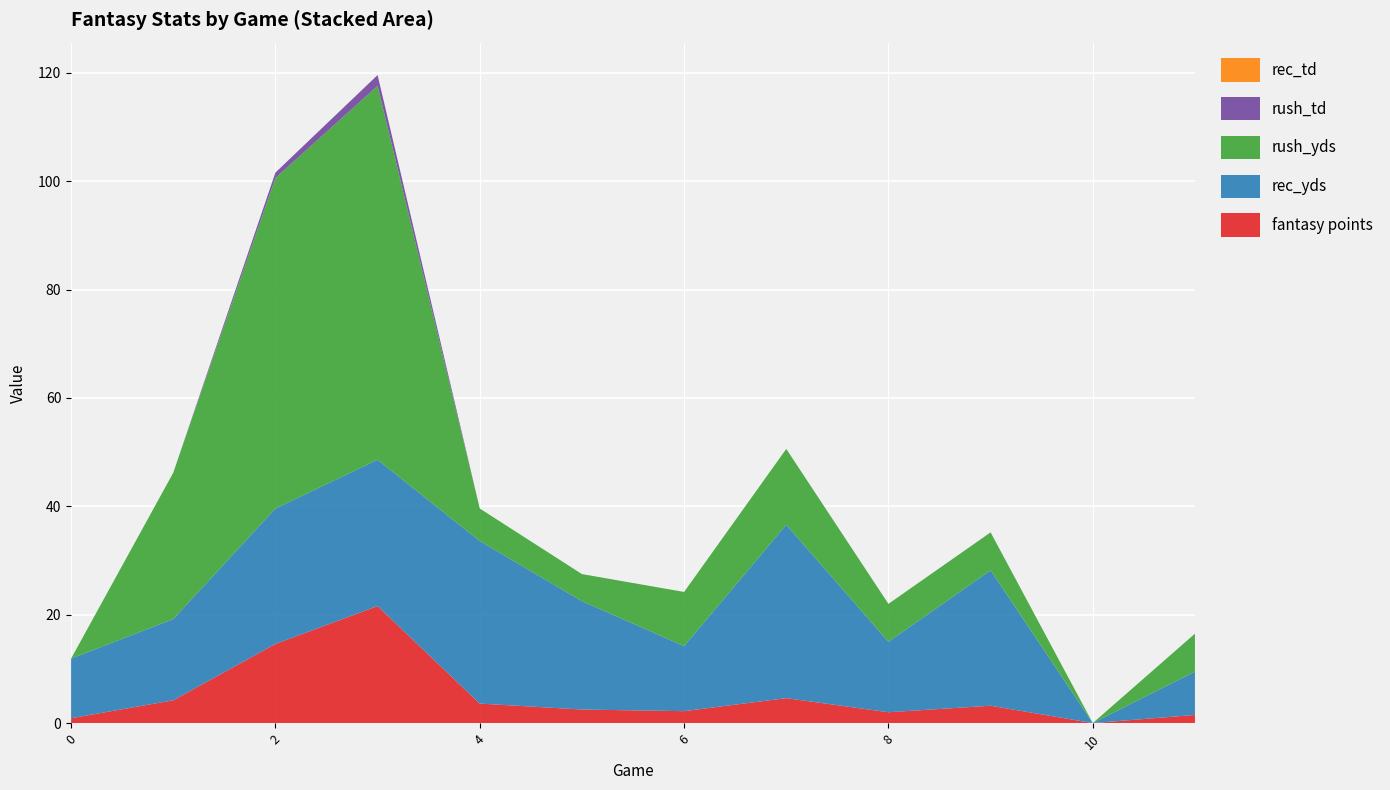

What is the highest value of the fantasy points series?

21.6